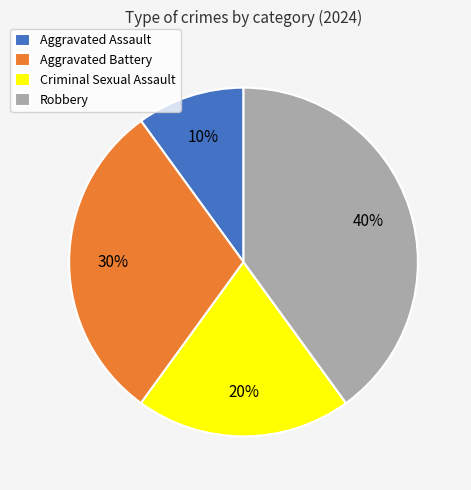

Rank the categories by value from lowest to highest.

Aggravated Assault, Criminal Sexual Assault, Aggravated Battery, Robbery